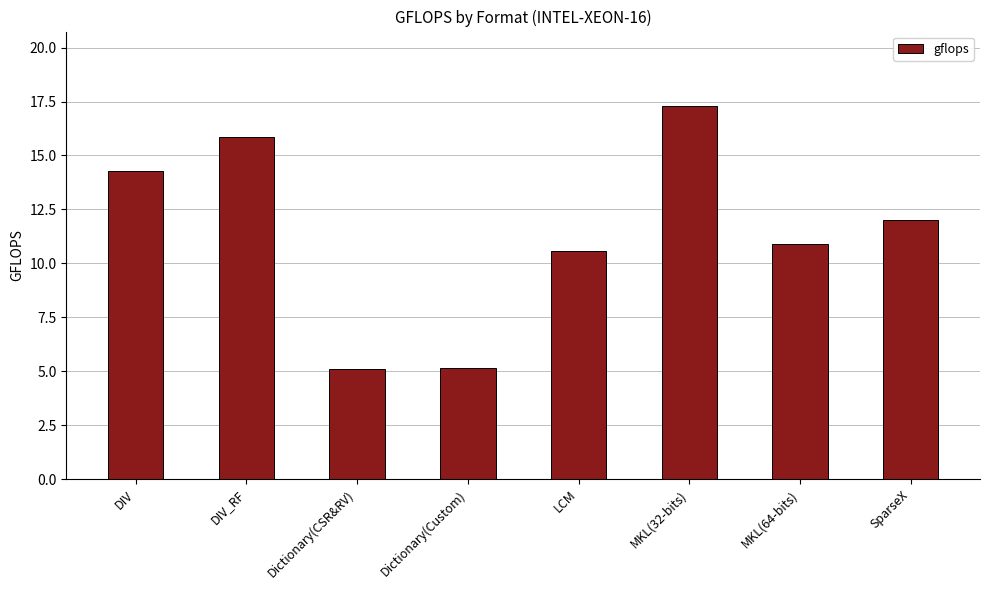

Which label corresponds to the largest value in the chart?

MKL(32-bits)